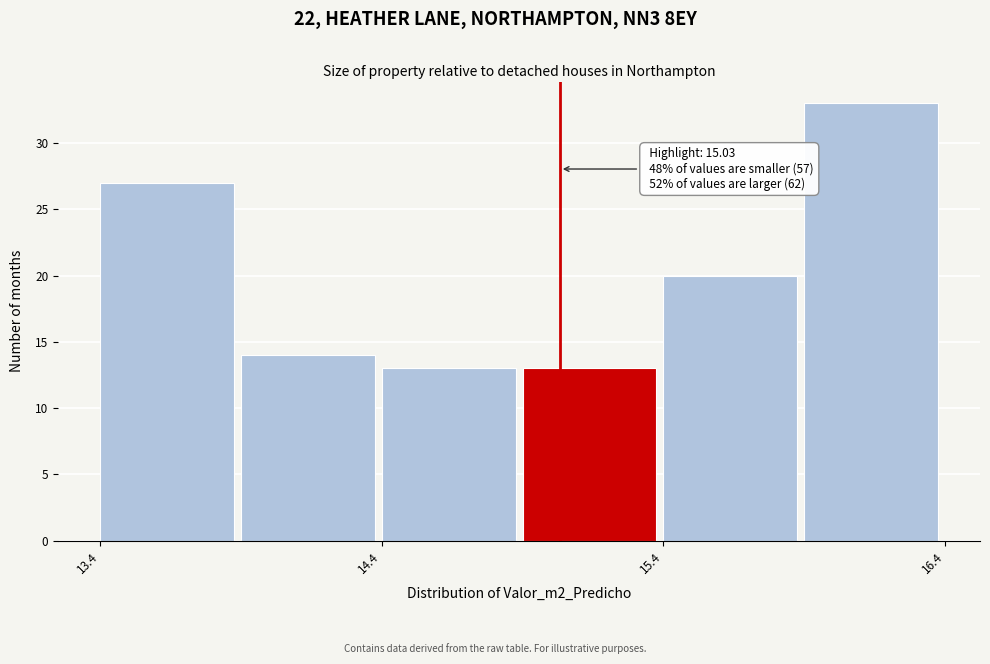

Over which range of the x-axis is the bar tallest?

15.9 to 16.4